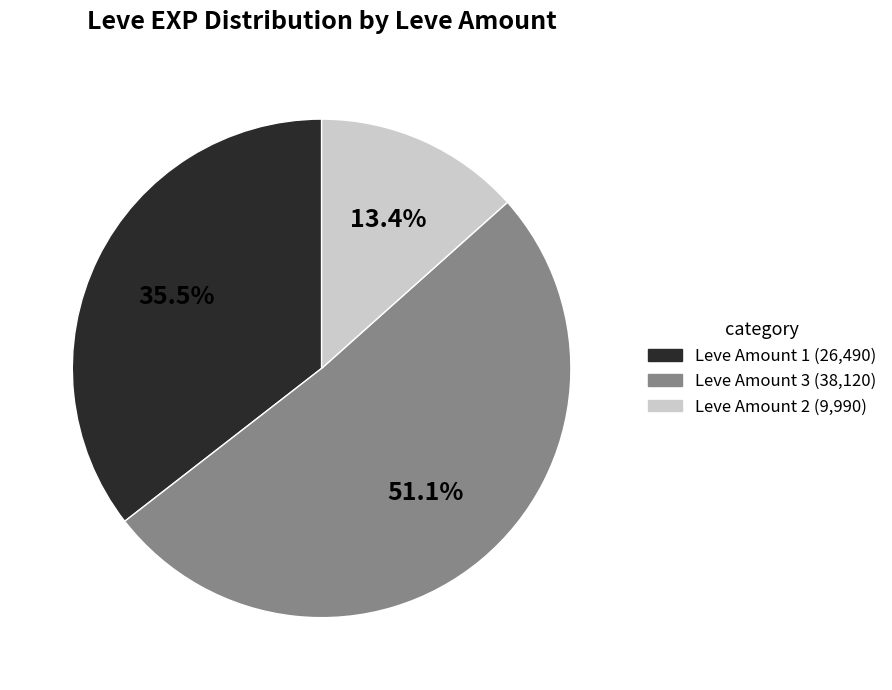

Does any single category account for the majority?

Yes